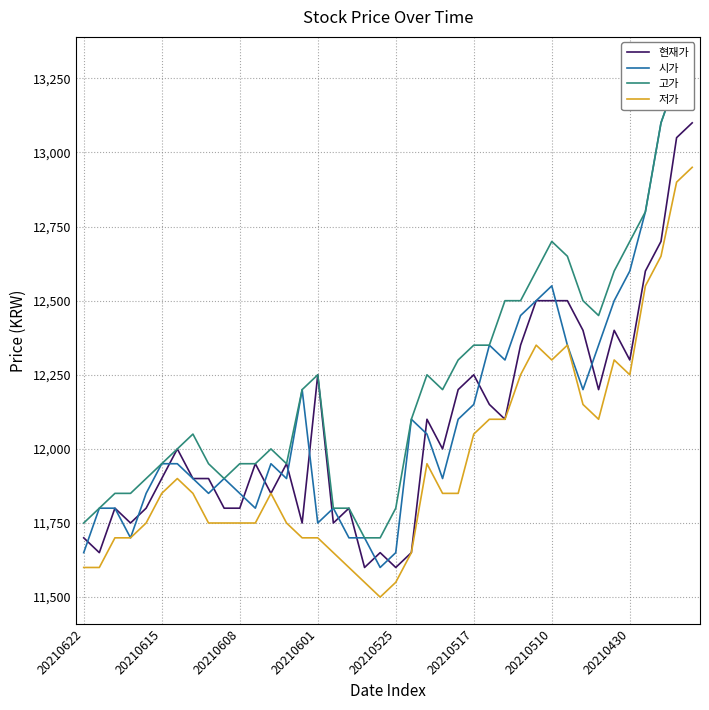

Does the chart have visible grid lines?

Yes